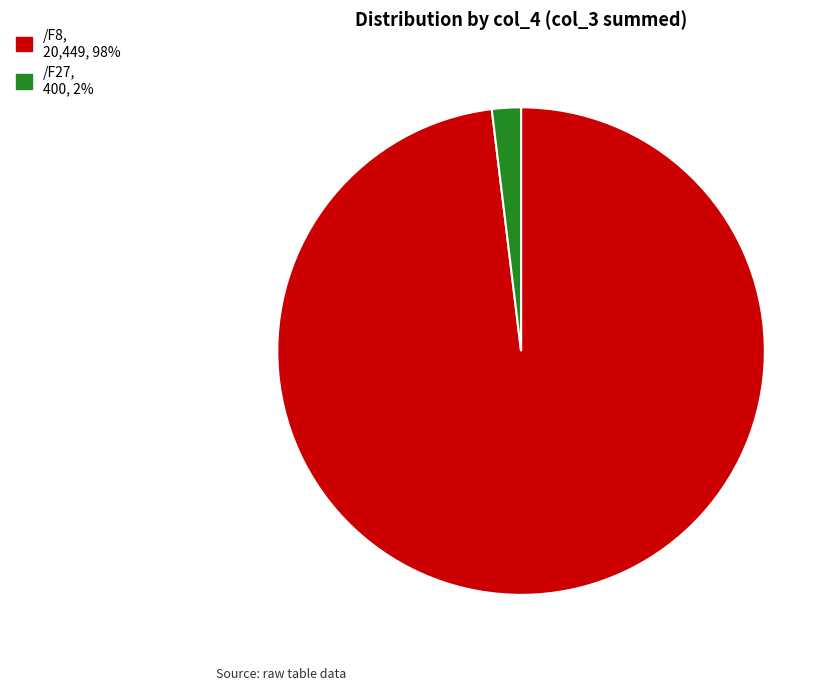

Which slice is the smallest?

/F27